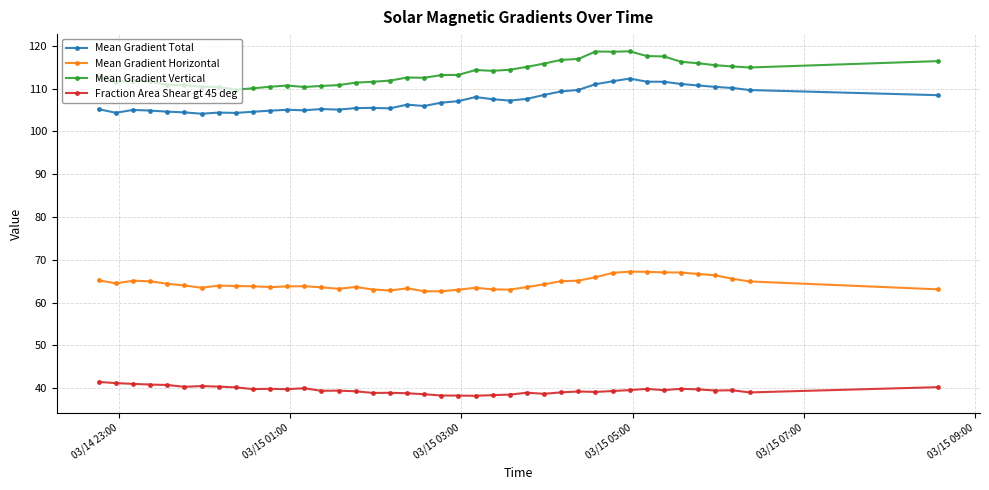

What is the lowest value of the Fraction Area Shear gt 45 deg series?

38.2